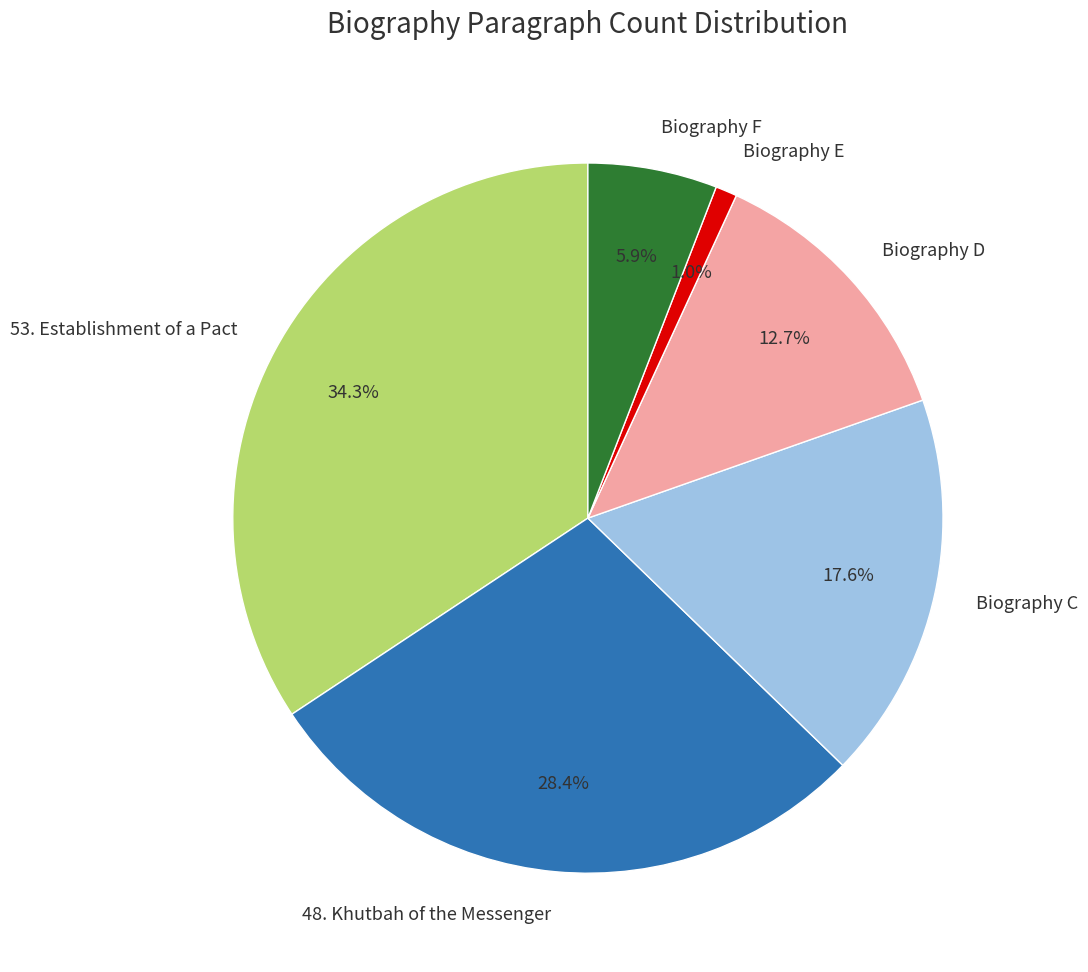

Is there any slice that represents more than half of the pie?

No